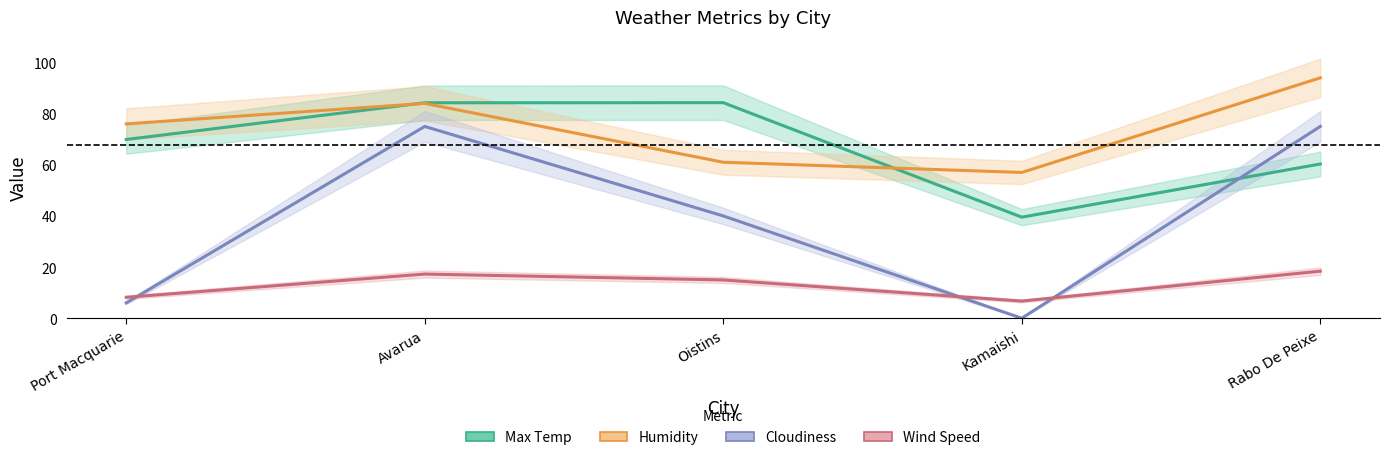

At how many categories does at least one series exceed 47?

5